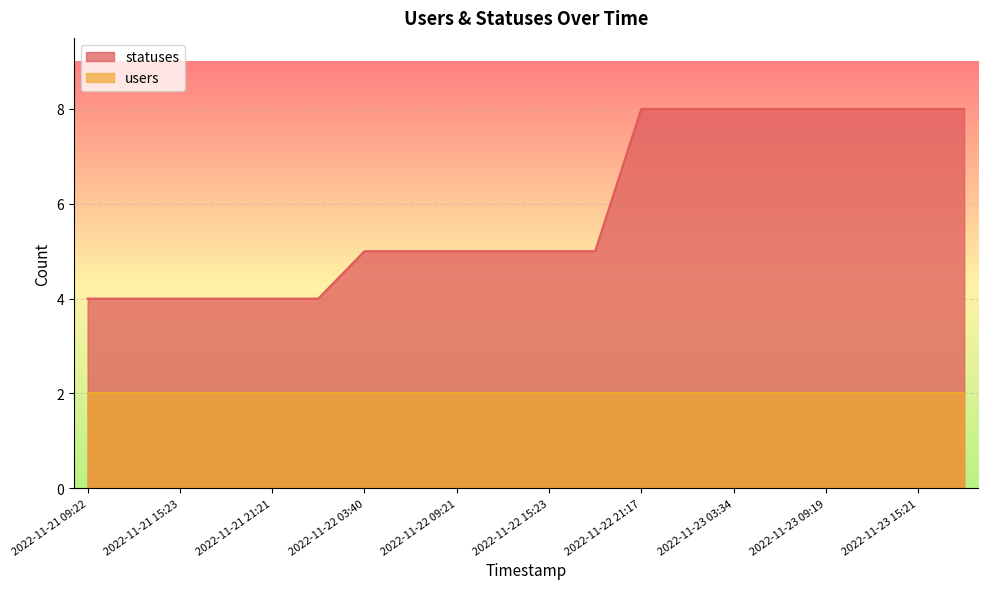

What is the sum of all values?

118